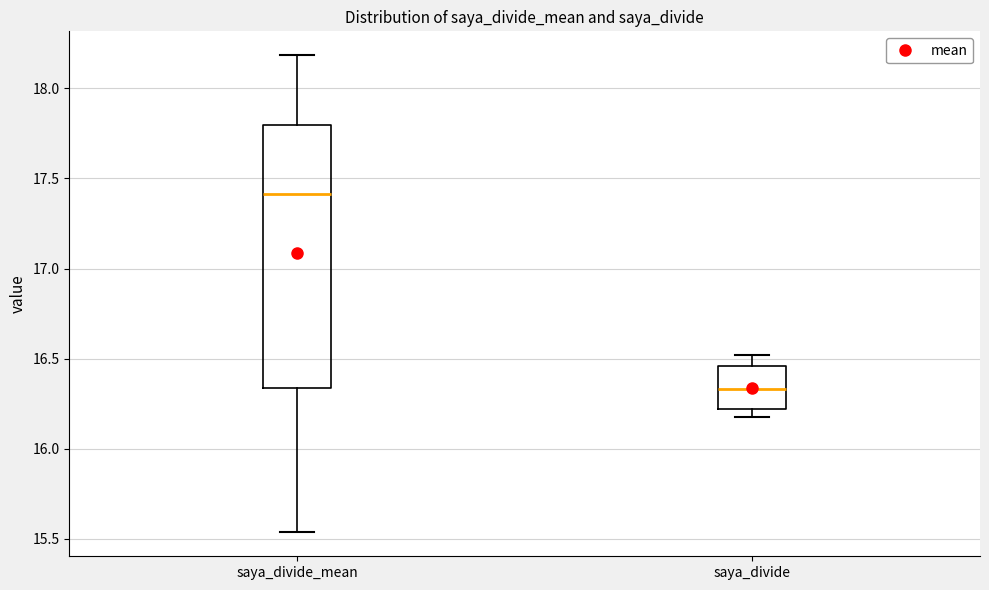

Reading left to right, read every box against the y-axis: the position of its median line, the range the box covers, and the ends of its whiskers. The values are not printed on the chart, so give them approximately, as read against the axis.

saya_divide_mean: median 17.40, box 16.35 to 17.80, whiskers 15.55 to 18.20
saya_divide: median 16.35, box 16.20 to 16.45, whiskers 16.15 to 16.50